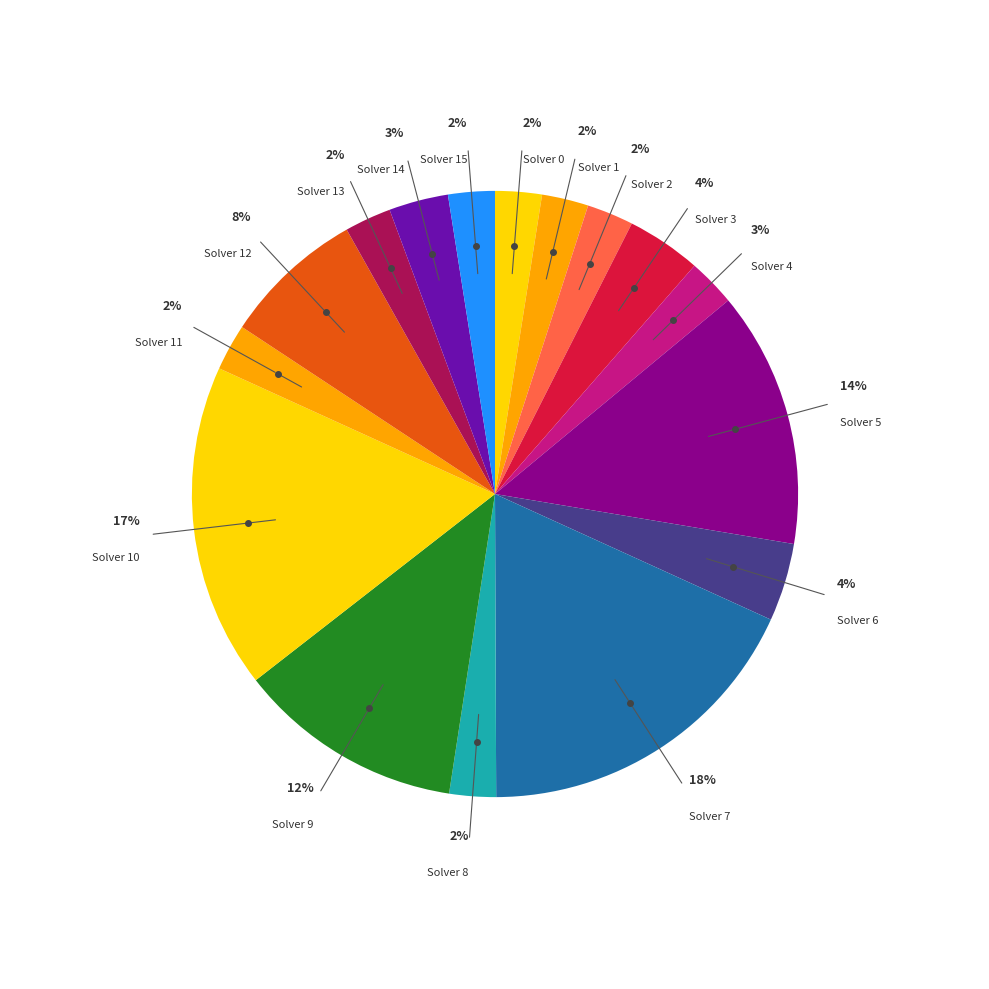

Does any single category account for the majority?

No